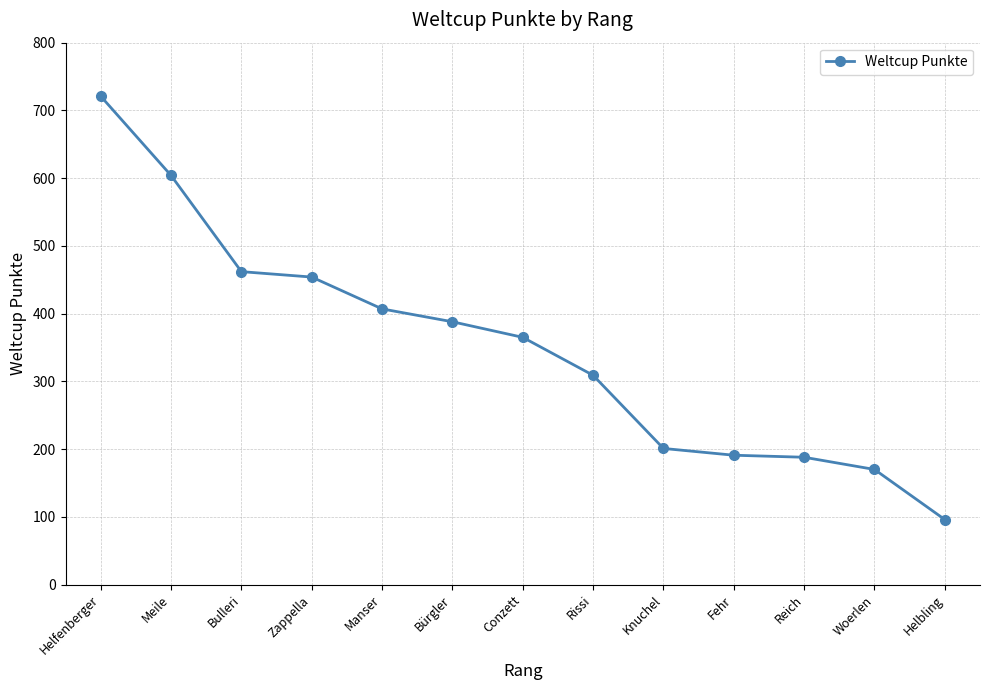

What is the difference between the values at Helfenberger and Conzett?

356